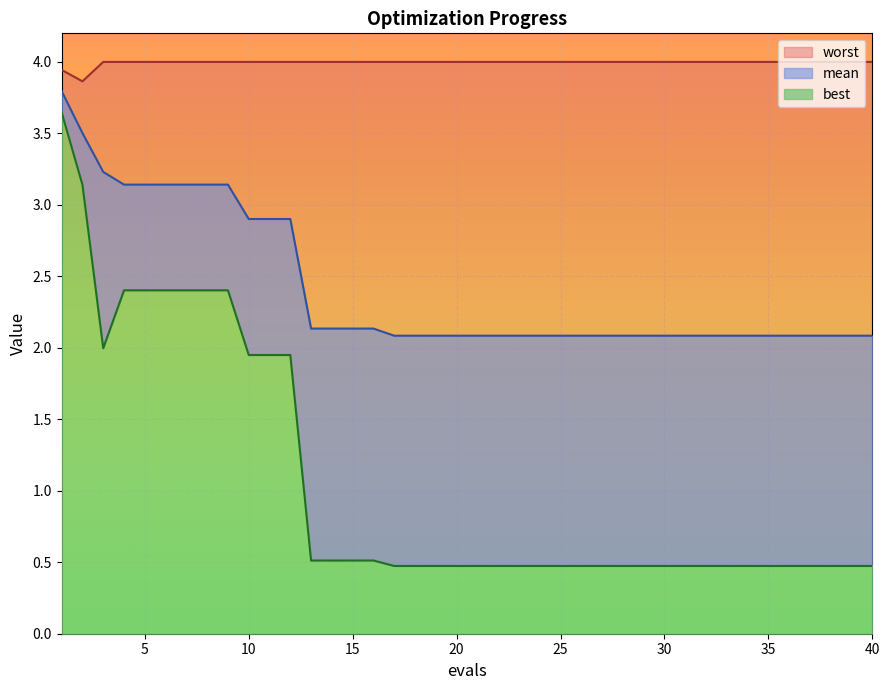

Is the value of worst at 13 greater than the value of best at 19?

Yes